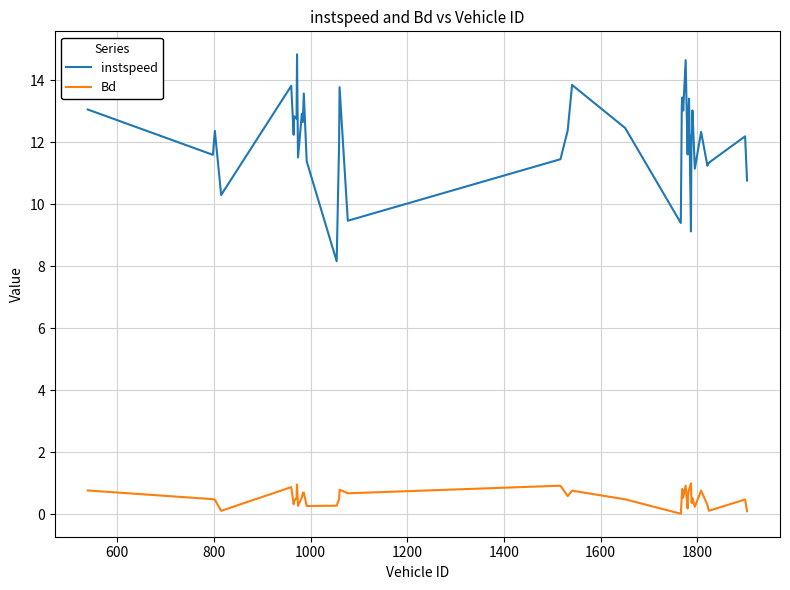

True or false: Bd and instspeed intersect in this chart.

False